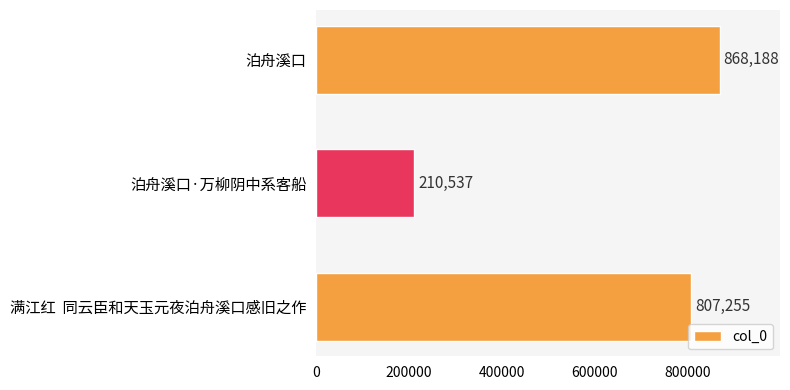

What is the value of the 1st bar from the top?

868188